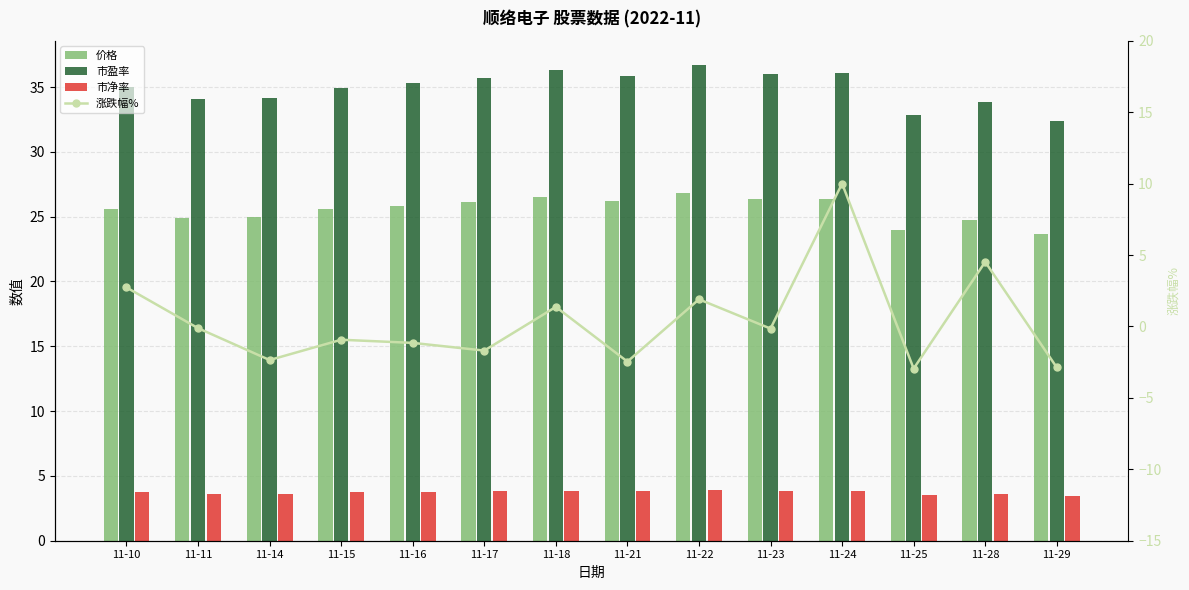

Is the value of 涨跌幅% at 11-10 greater than the value of 市盈率 at 11-17?

No